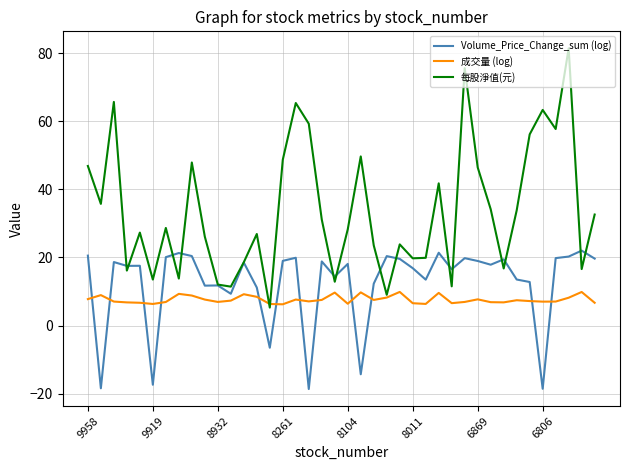

Rank the series by their average value, from lowest to highest.

成交量 (log), Volume_Price_Change_sum (log), 每股淨值(元)